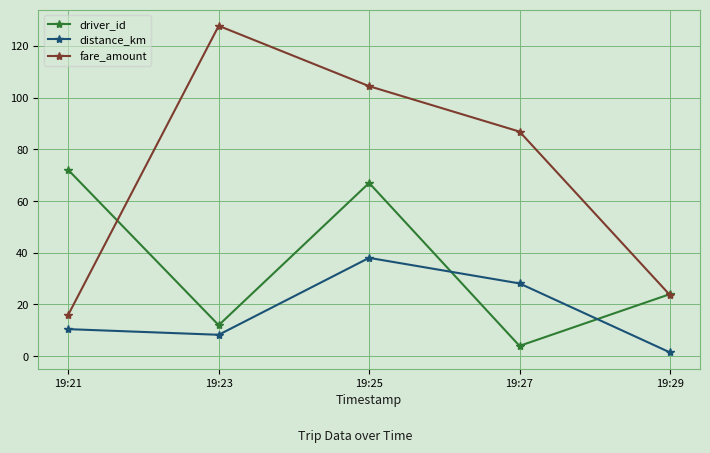

How many data points in driver_id are less than 24?

2